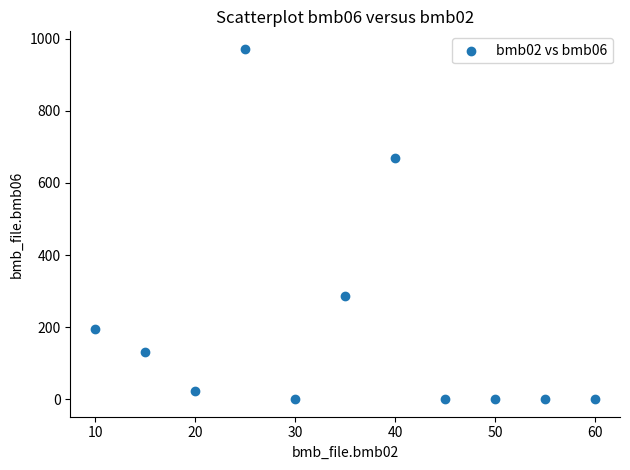

What is the range of Y values (max minus min)?

972